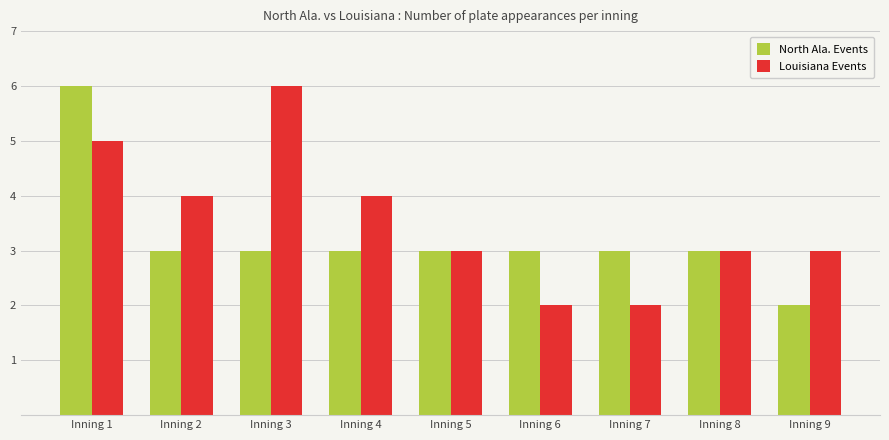

Count the number of categories in the chart.

9